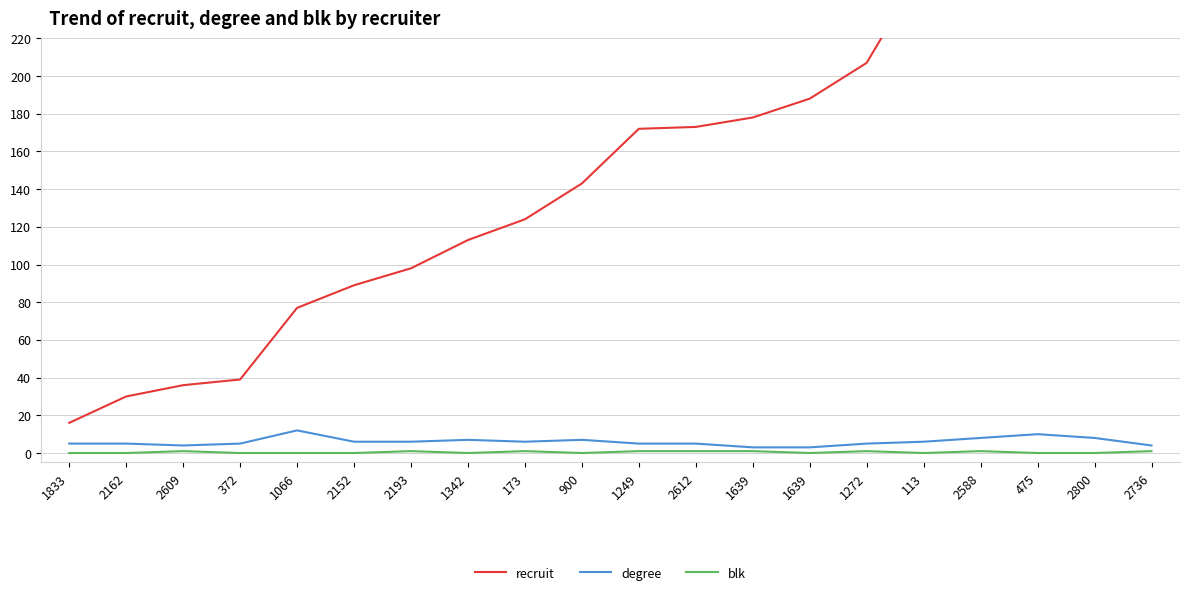

The blk series shows 0 at 2152. True or false?

True